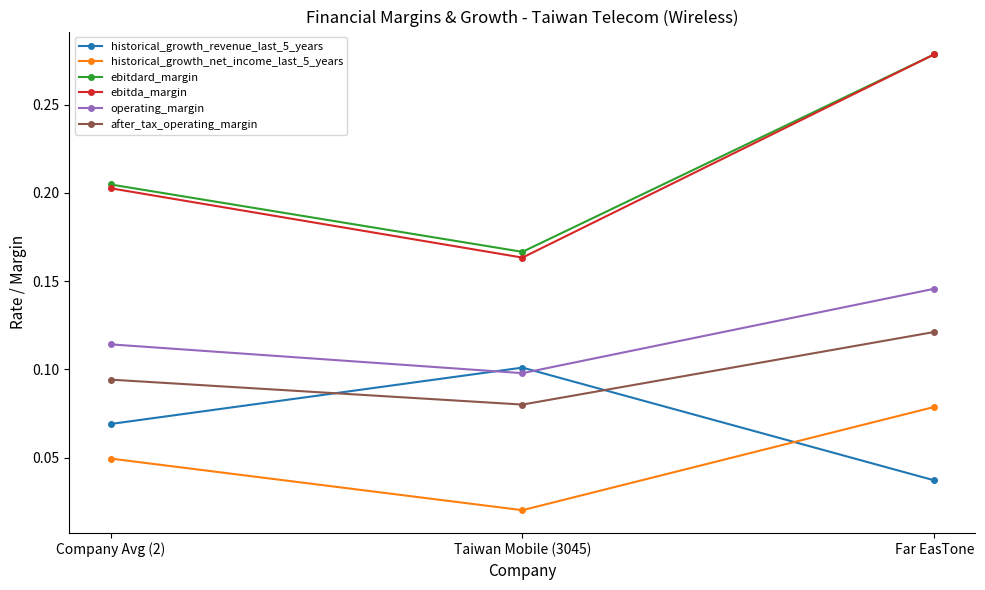

What is the label of the 1st point from the left?

Company Avg (2)